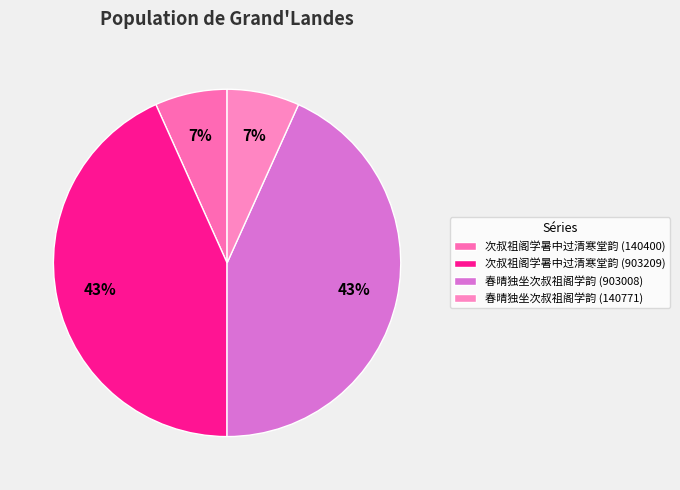

What percentage do 次叔祖阁学暑中过清寒堂韵 (903209) and 春晴独坐次叔祖阁学韵 (140771) together represent?

50.0%